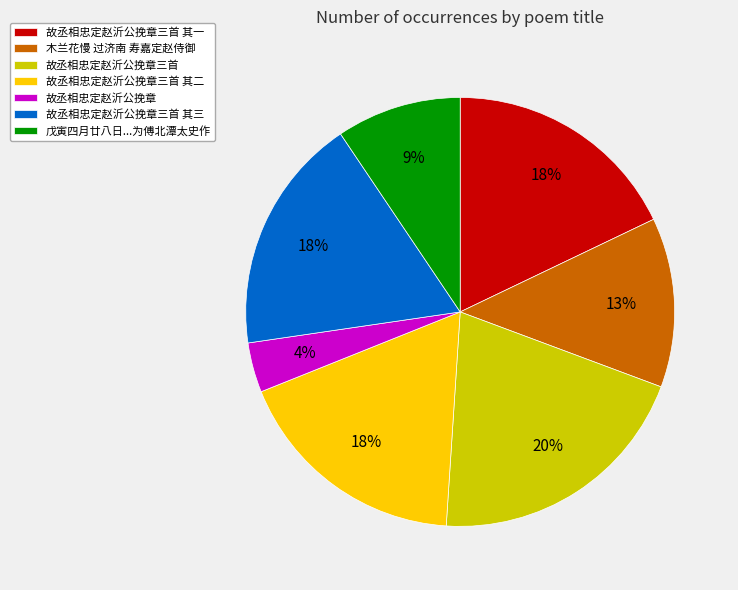

What is the ratio of the value at 戊寅四月廿八日...为傅北潭太史作 to the value at 木兰花慢 过济南 寿嘉定赵侍御?

0.7